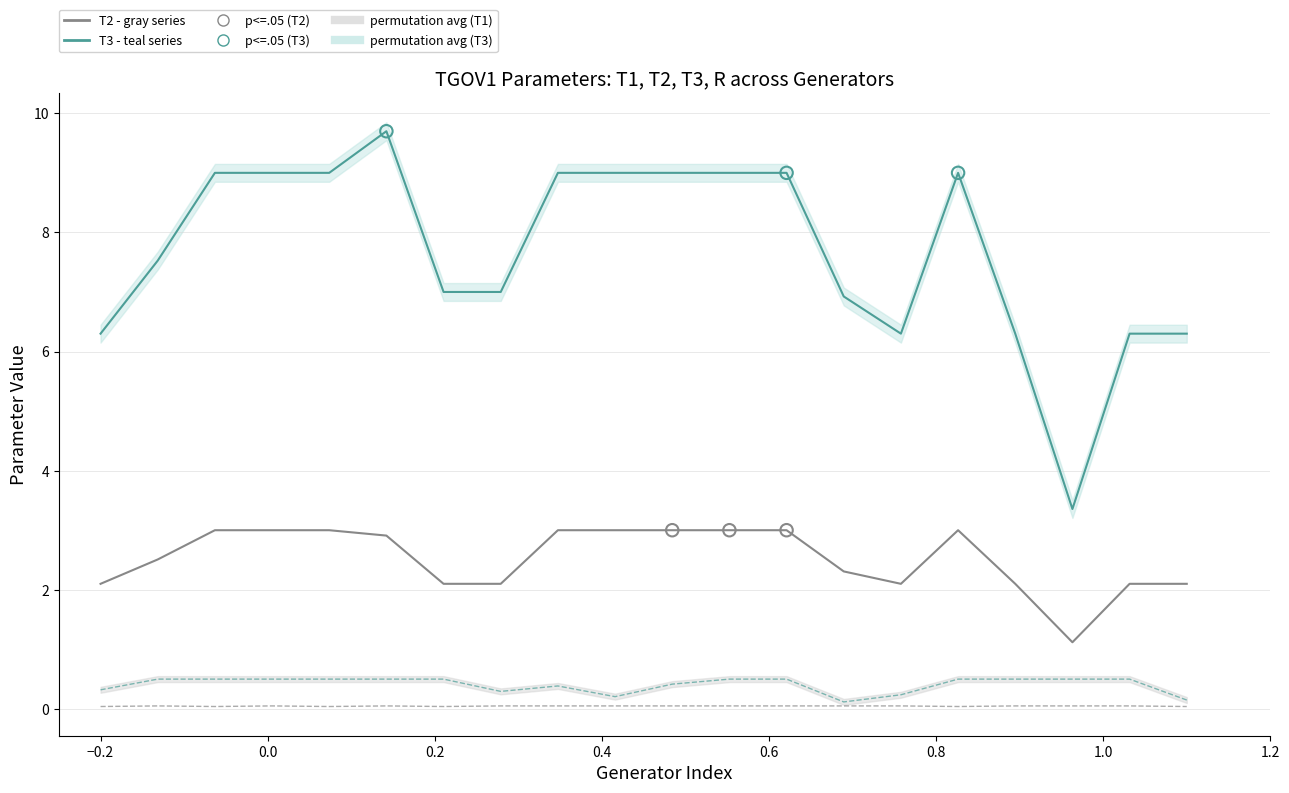

Which series contains the lowest Y value?

R